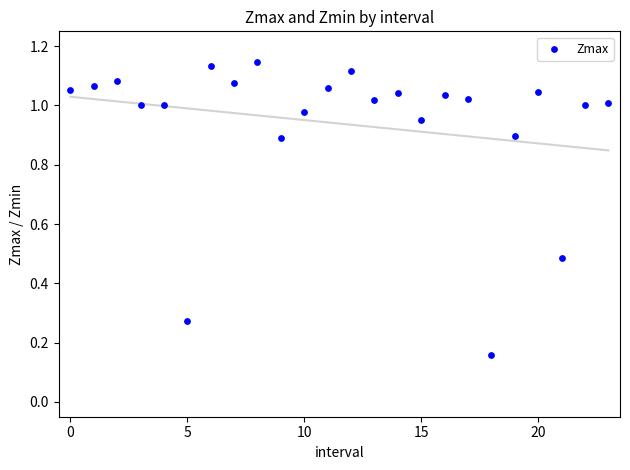

How many data points are displayed?

24